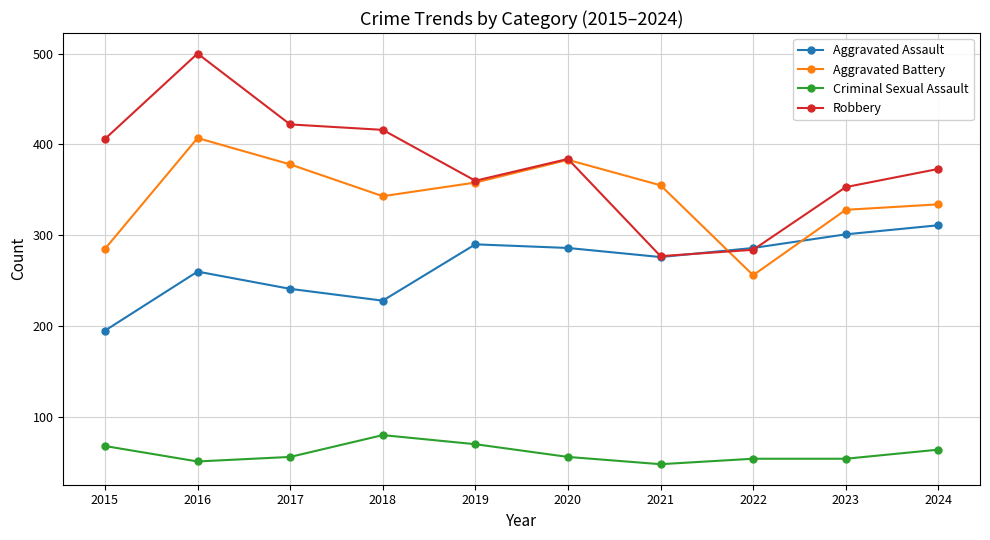

Rank the series by their maximum value, from lowest to highest.

Criminal Sexual Assault, Aggravated Assault, Aggravated Battery, Robbery